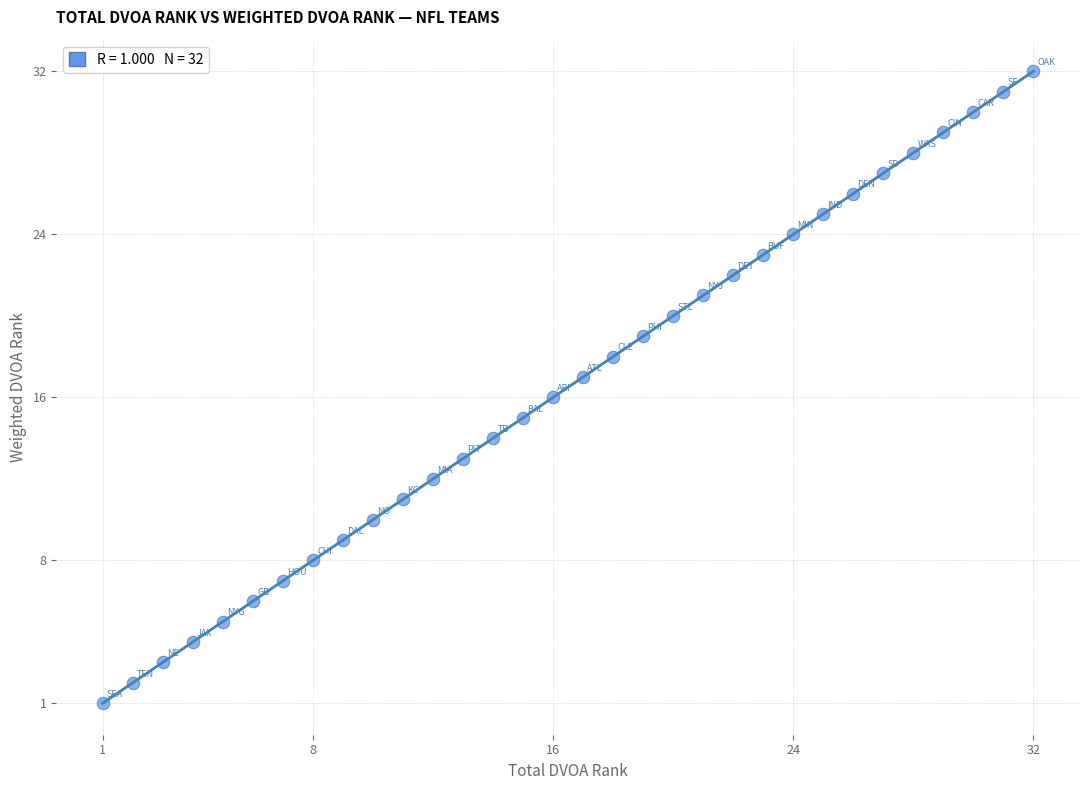

What is the range of Y values (max minus min)?

31